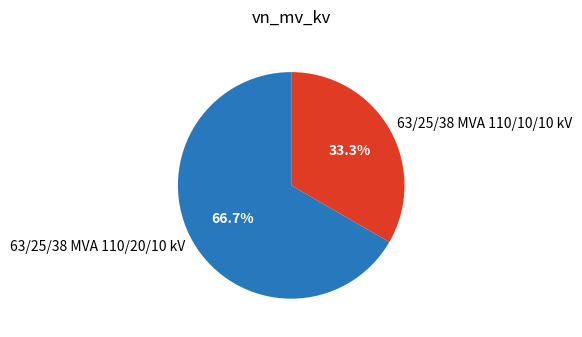

Between 63/25/38 MVA 110/10/10 kV and 63/25/38 MVA 110/20/10 kV, which is larger?

63/25/38 MVA 110/20/10 kV